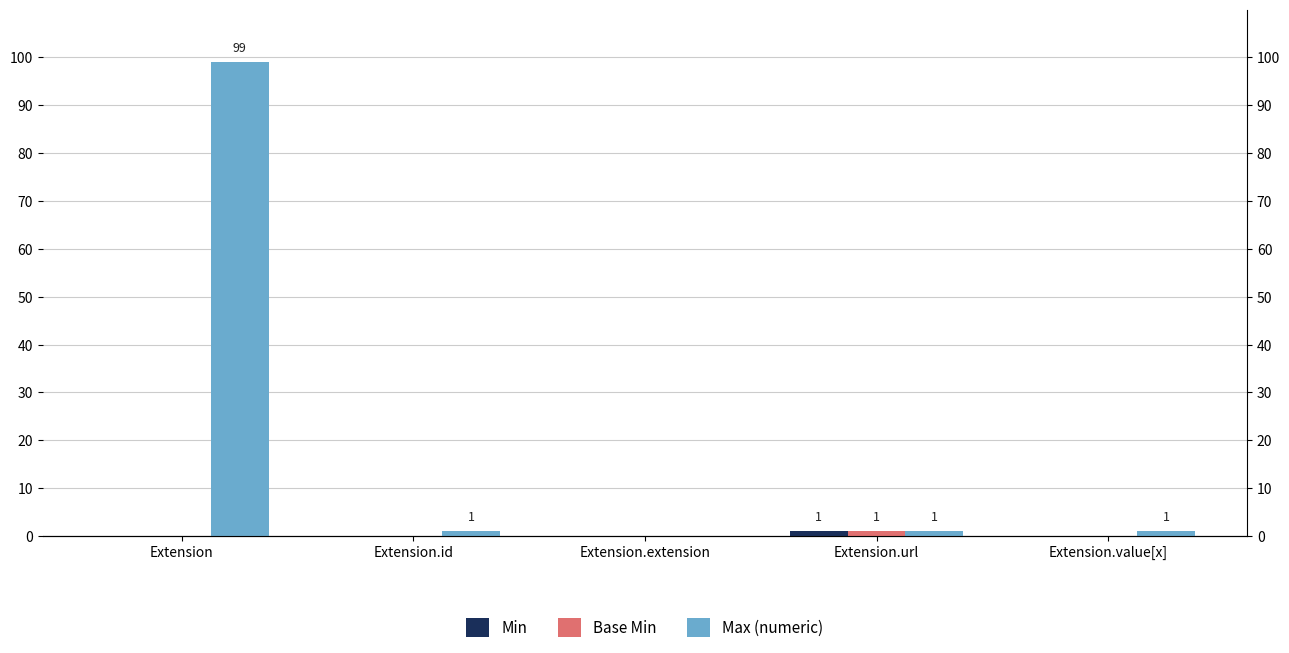

What is the sum of the Min values at Extension.url and Extension.id?

1